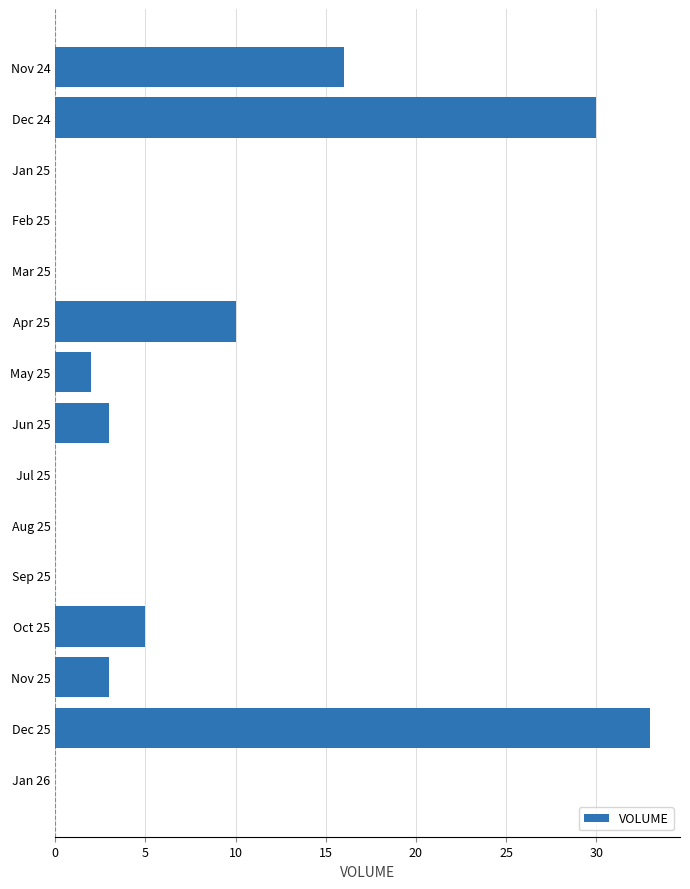

Is it true that the value at Jan 26 is -13?

False